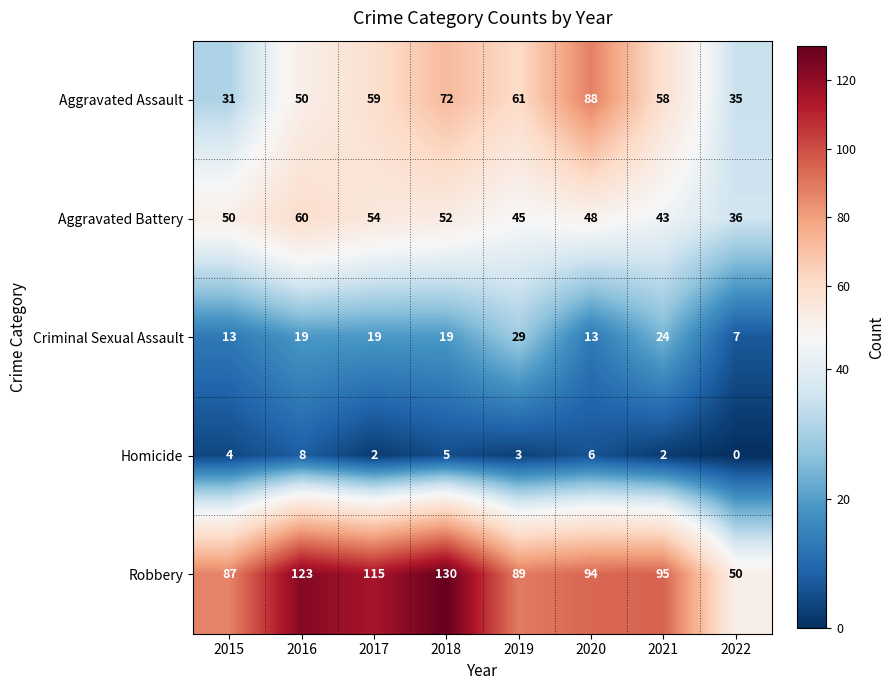

What is the maximum value shown in the chart?

130